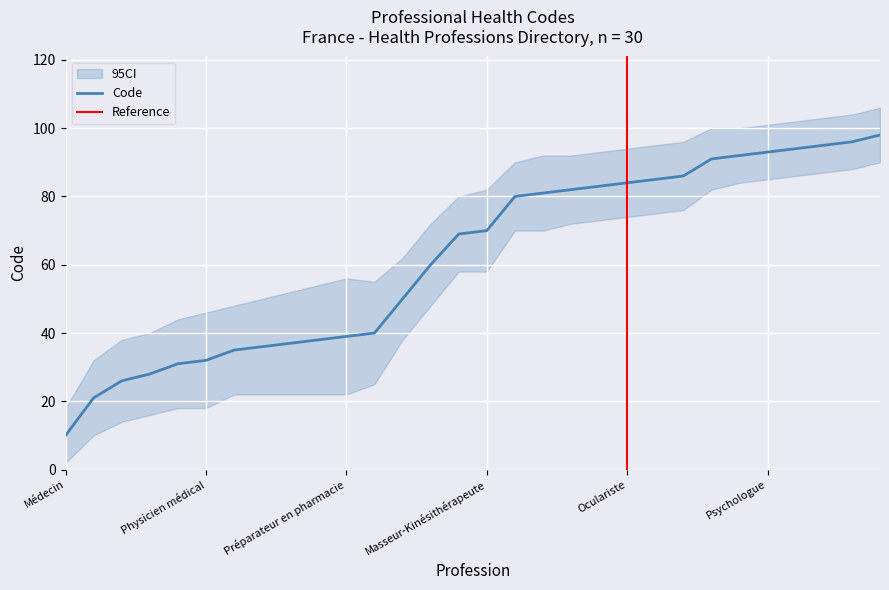

Between Ergothérapeute and Orthopédiste-Orthésiste, which is larger?

Ergothérapeute